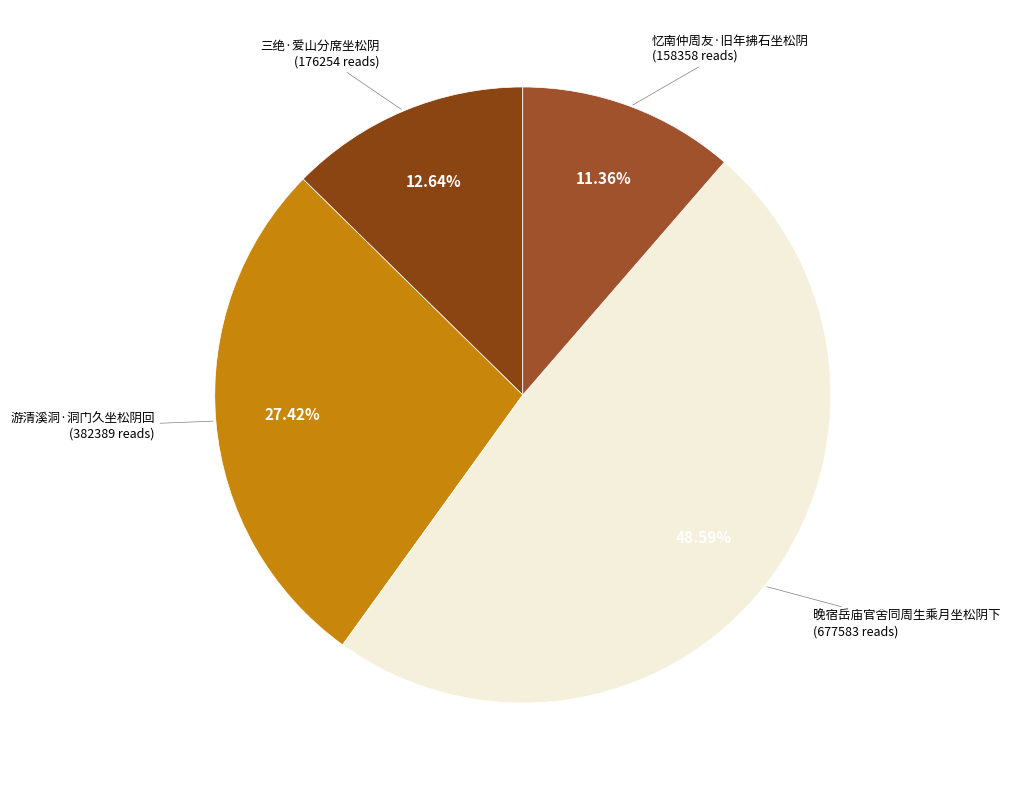

To the nearest percent, what portion does 忆南仲周友·旧年拂石坐松阴 represent?

11%